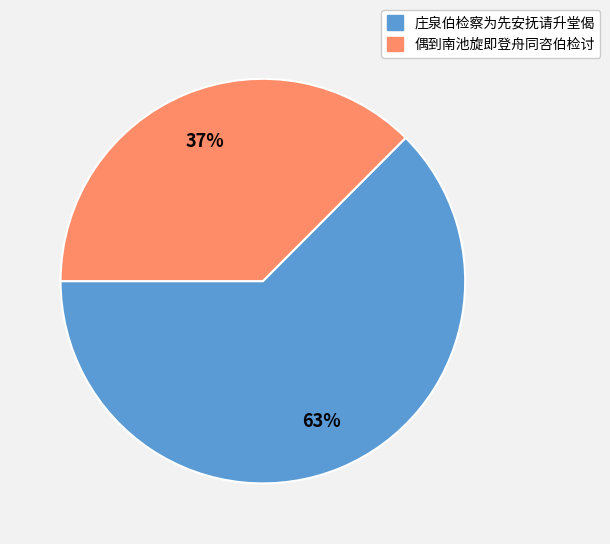

Which slice is the smallest?

偶到南池旋即登舟同咨伯检讨